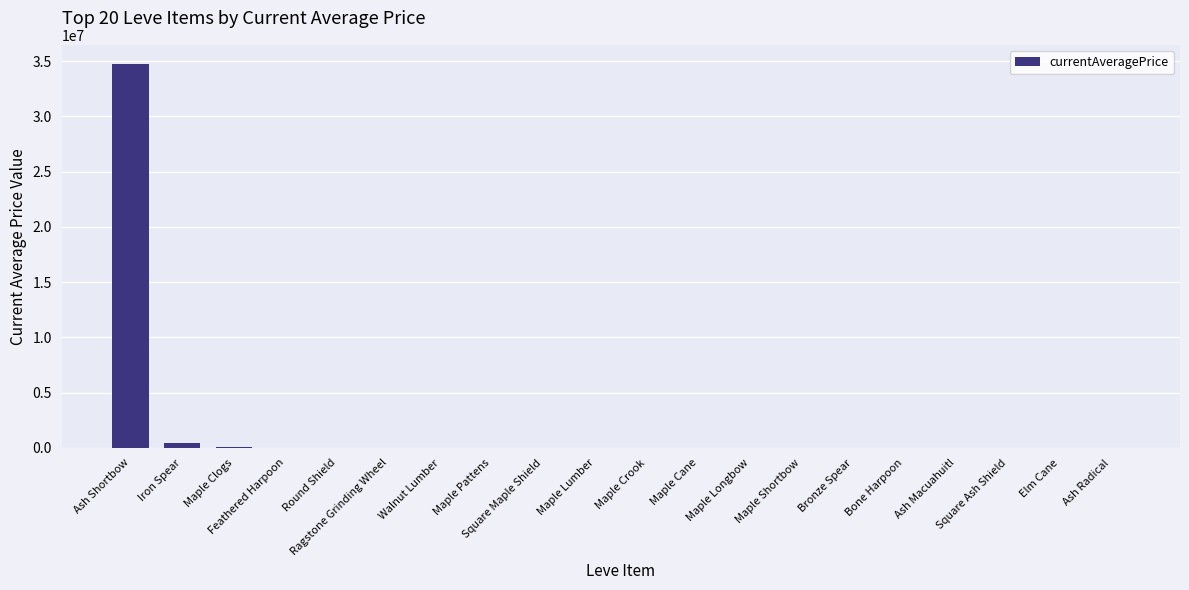

What is the maximum value shown in the chart?

34735210.0